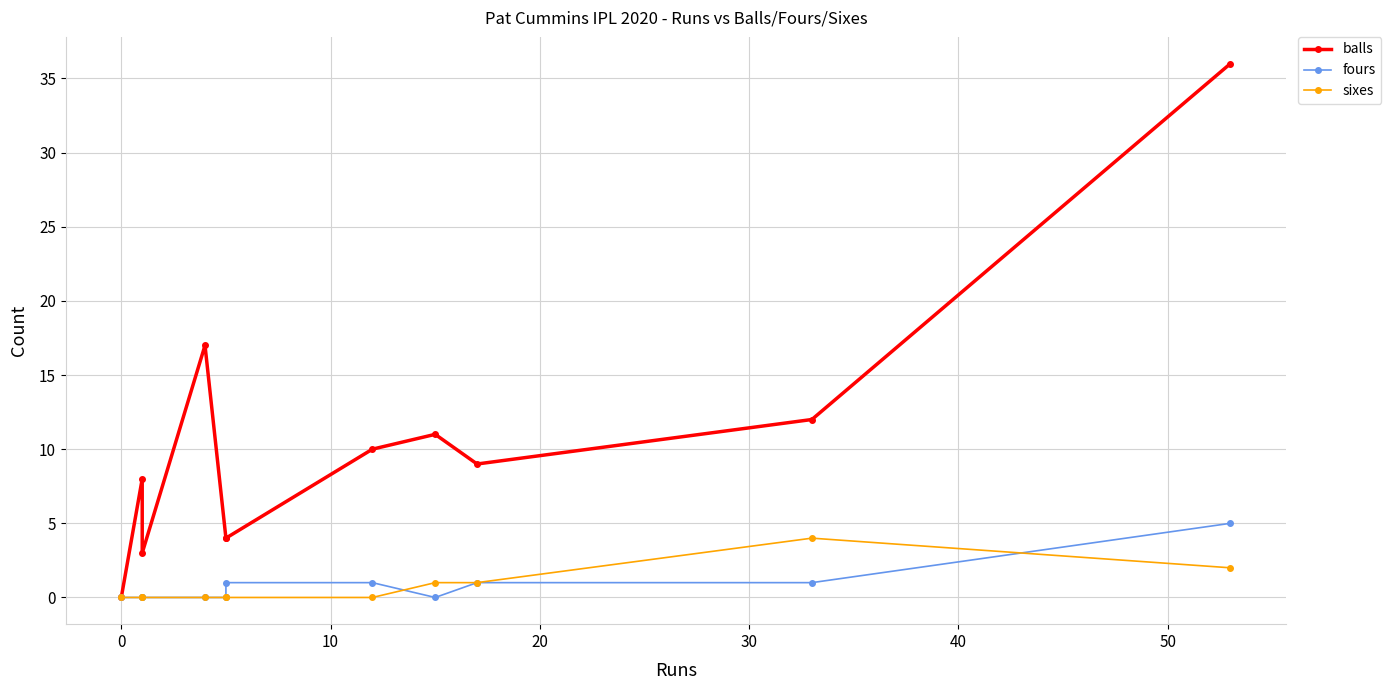

At how many categories does at least one series exceed 25?

1